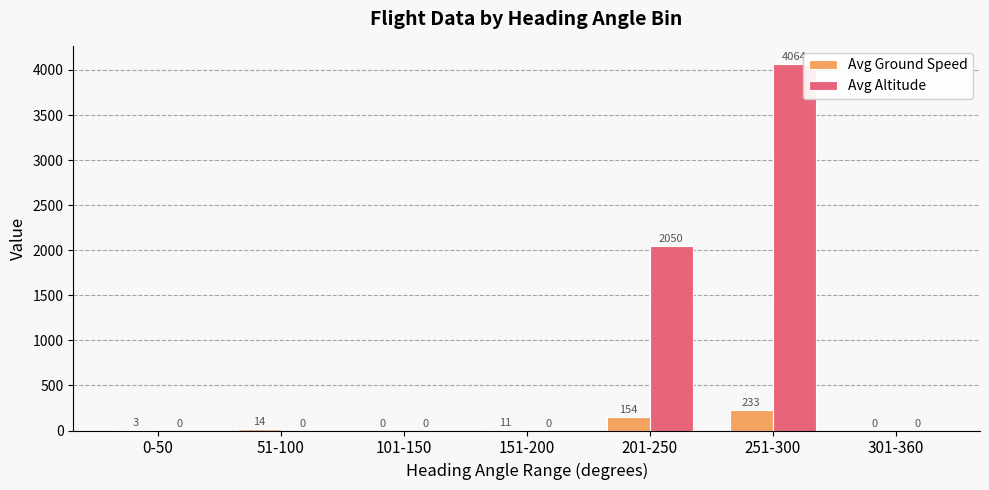

How many data points does each series have?

7